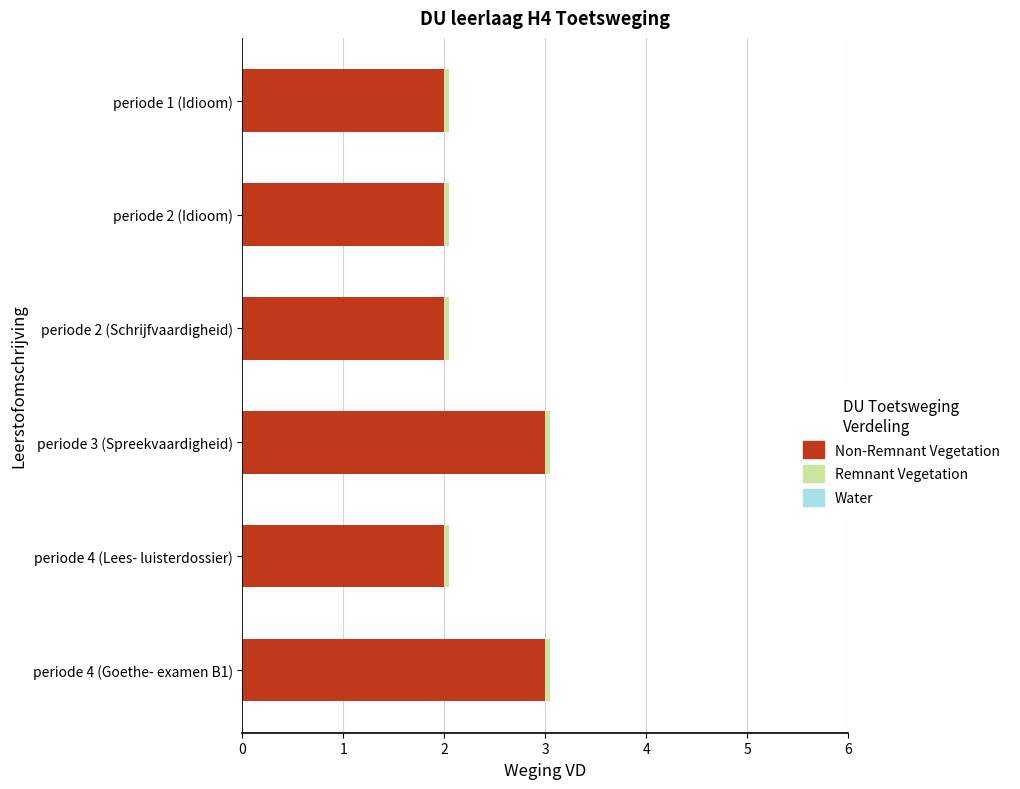

Which series has the largest total across all categories?

Non-Remnant Vegetation